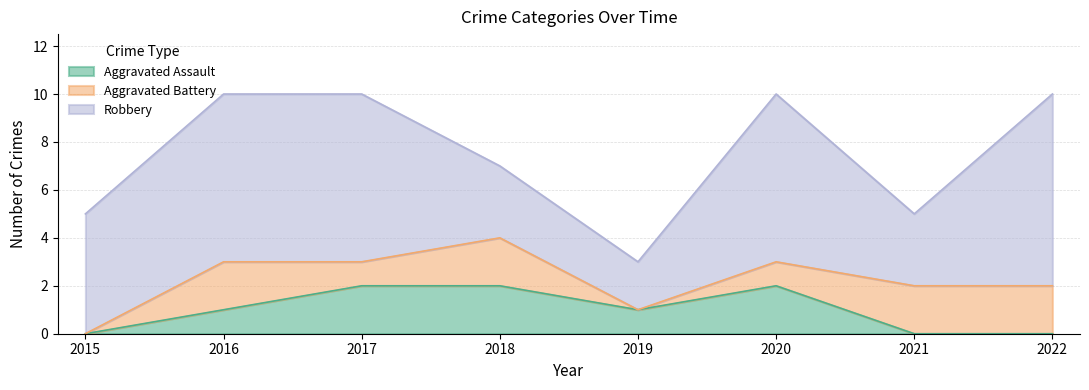

Which series changed the most between 2015 and 2021?

Aggravated Battery